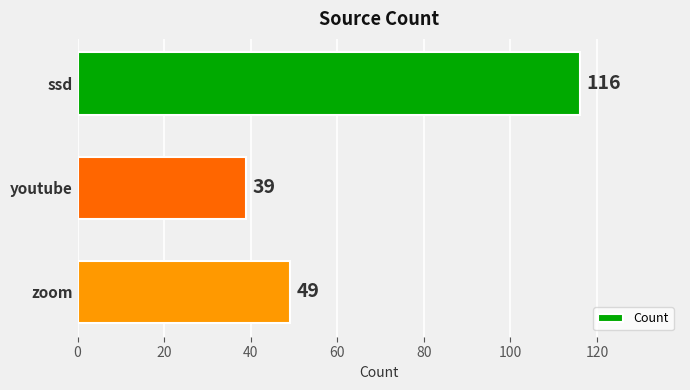

What is the greatest value displayed?

116